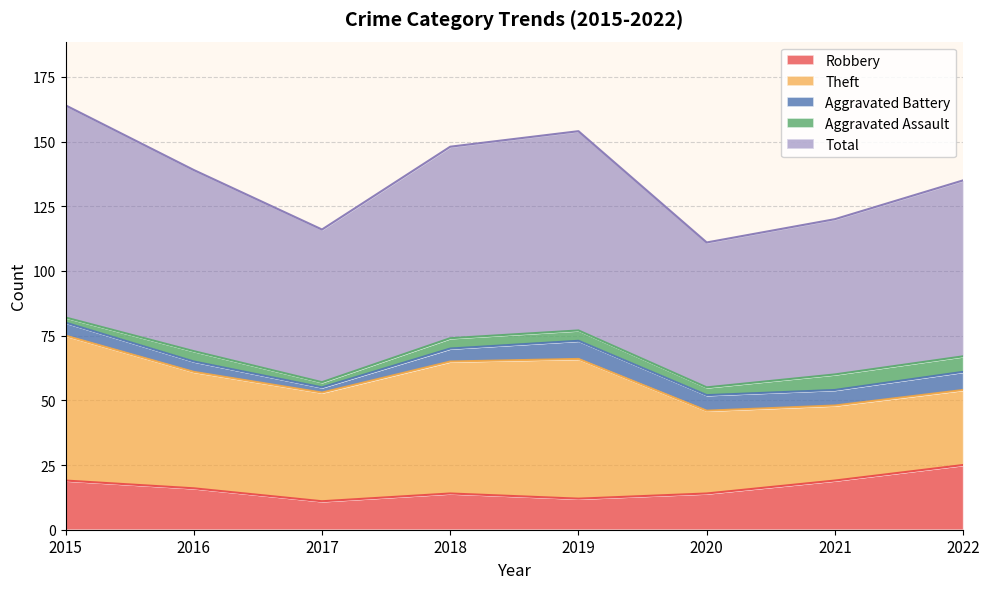

Which has a higher value, 2019 or 2022?

2022